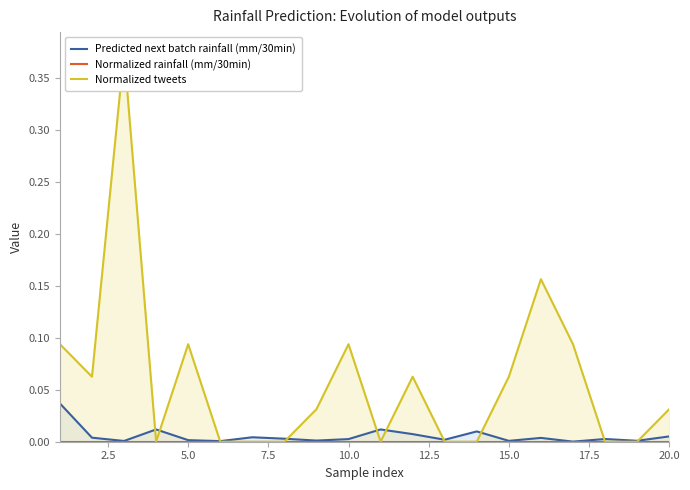

The Predicted next batch rainfall (mm/30min) series shows 0.0 at 15. True or false?

False